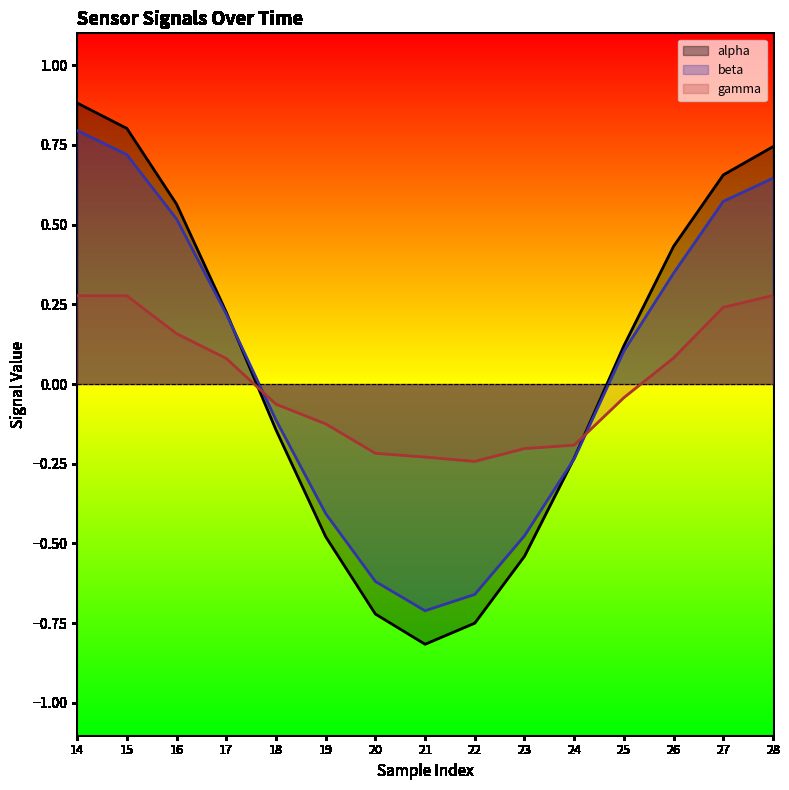

How many values in alpha are below zero?

7